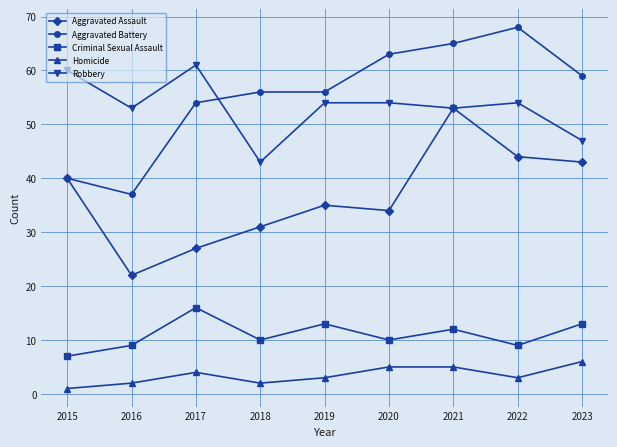

How many categories are shown in the chart?

9